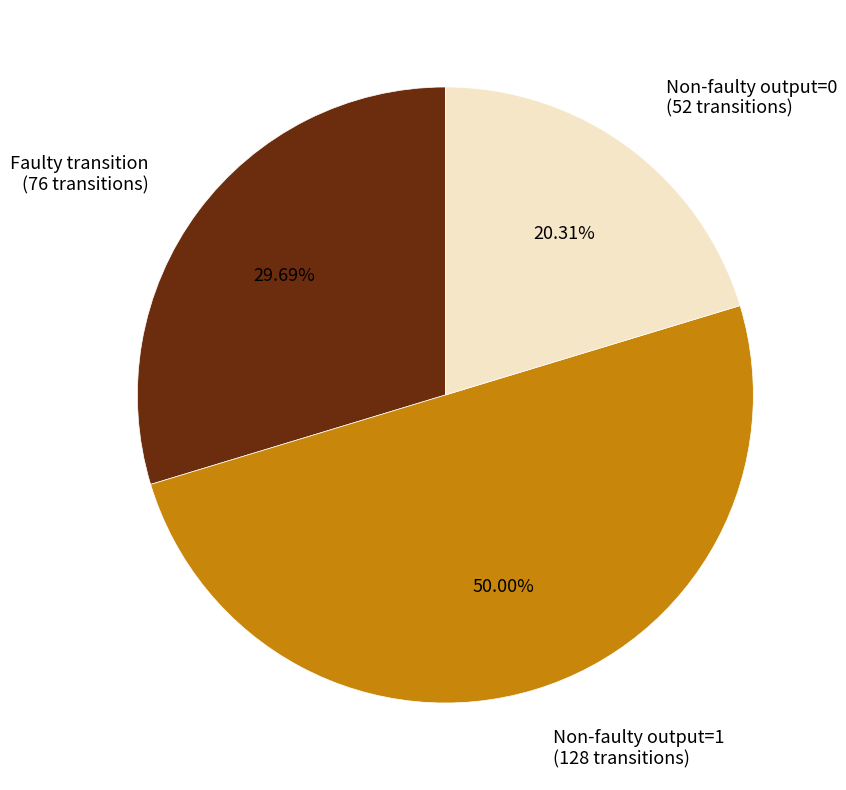

To the nearest percent, what is the difference between the largest and smallest slice percentages?

30%